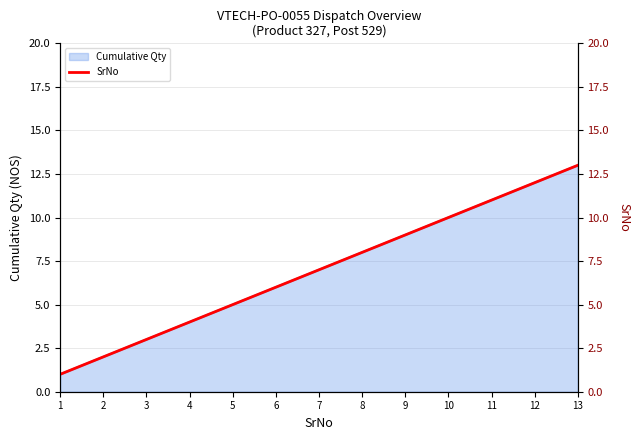

Reading left to right, what are all the values shown in this chart?

1=1	2=2	3=3	4=4	5=5	6=6	7=7	8=8	9=9	10=10	11=11	12=12	13=13